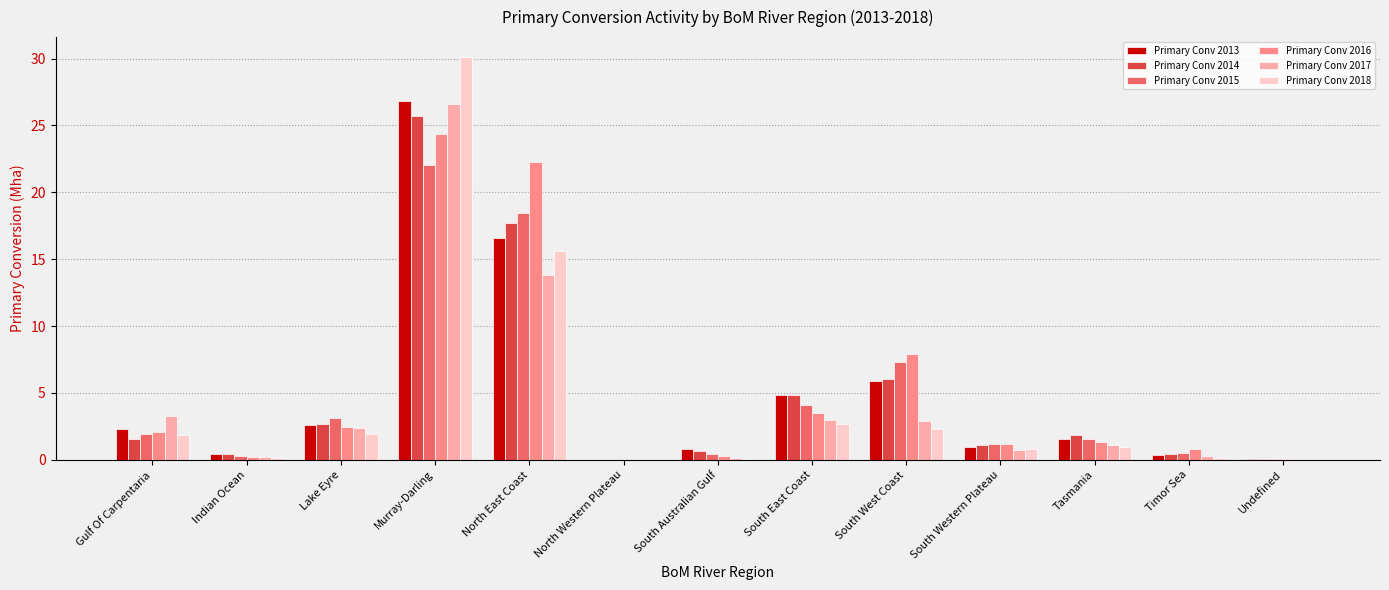

Between Lake Eyre and South East Coast, which series saw the biggest shift?

Primary Conv 2013